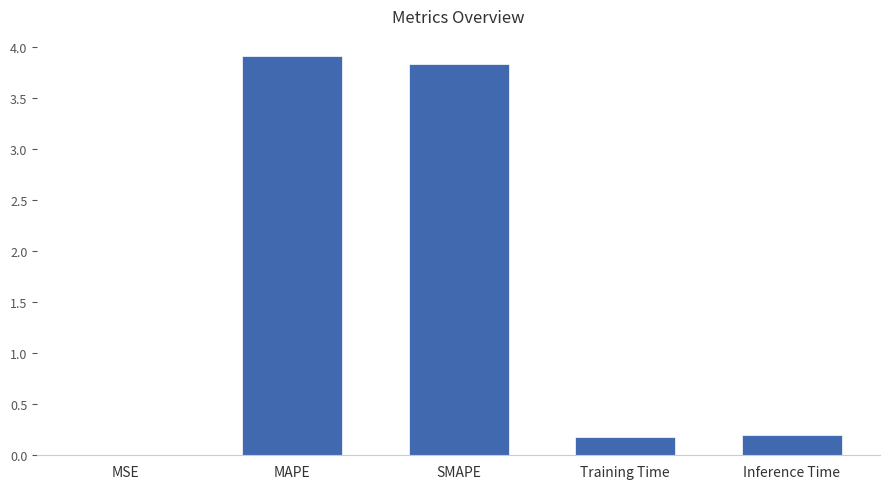

What is the difference between the values at Inference Time and MAPE?

3.7